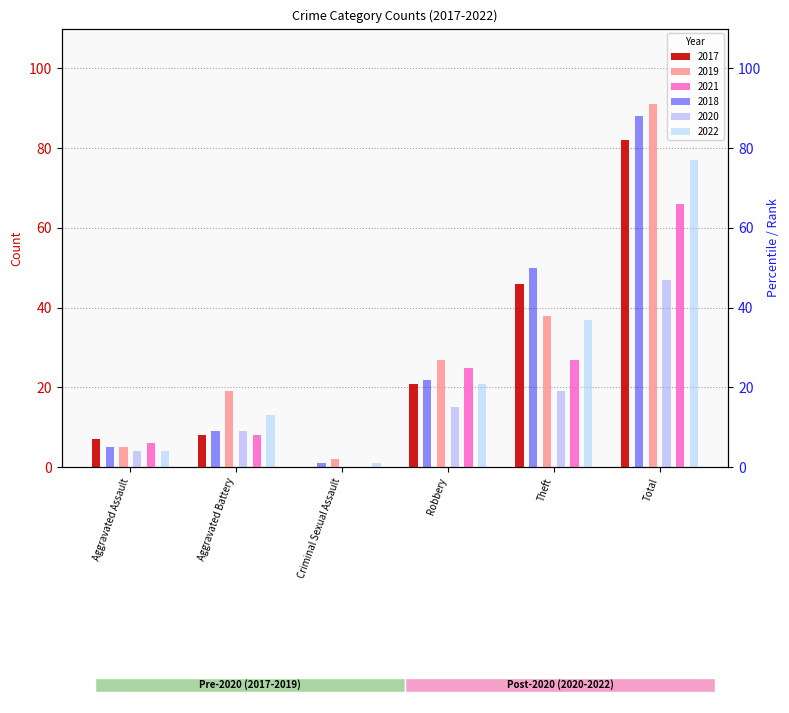

What is the sum of the 2020 values at Robbery and Theft?

34